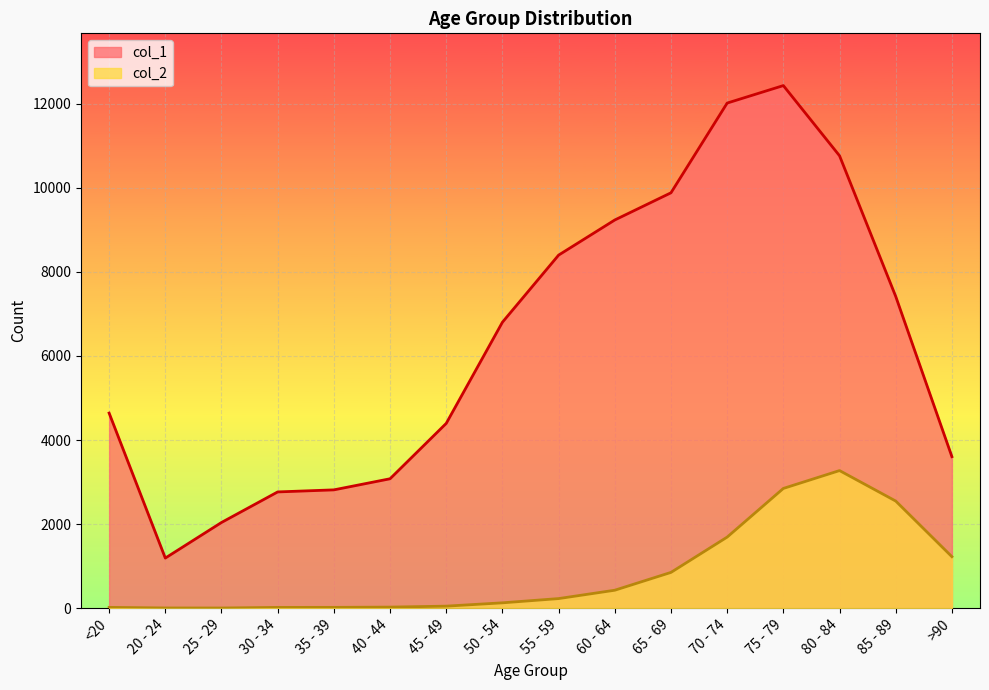

Reading left to right, what are all the values shown in this chart?

col_1: 4641	1191	2038	2765	2814	3078	4396	6803	8400	9236	9883	12018	12434	10764	7417	3604
col_2: 18	4	3	17	18	24	47	126	227	426	850	1690	2848	3273	2548	1224